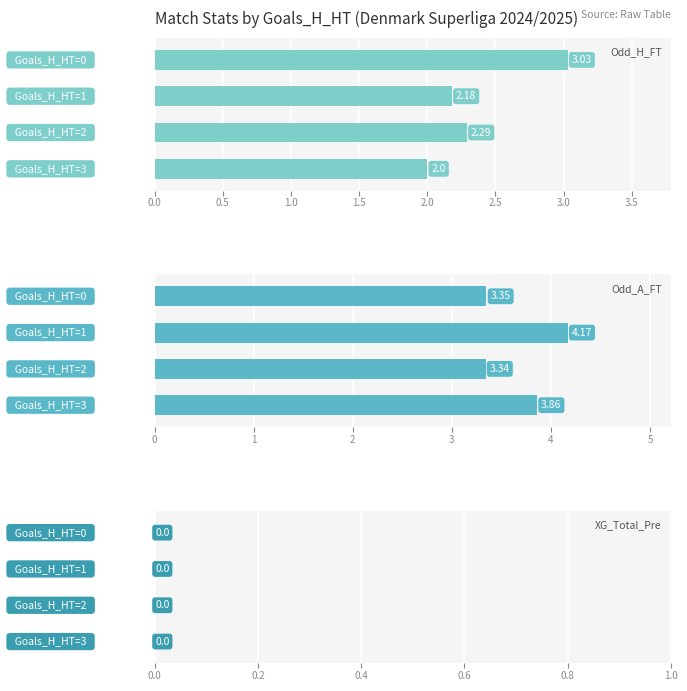

What is the difference between the second highest and minimum values in the Odd_A_FT series?

0.5